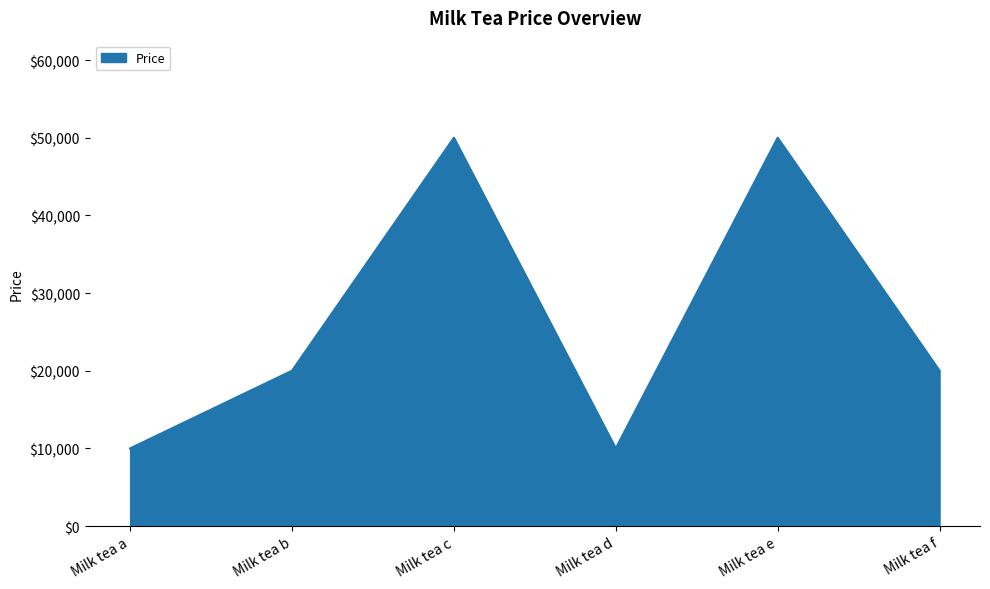

What is the average value?

26667